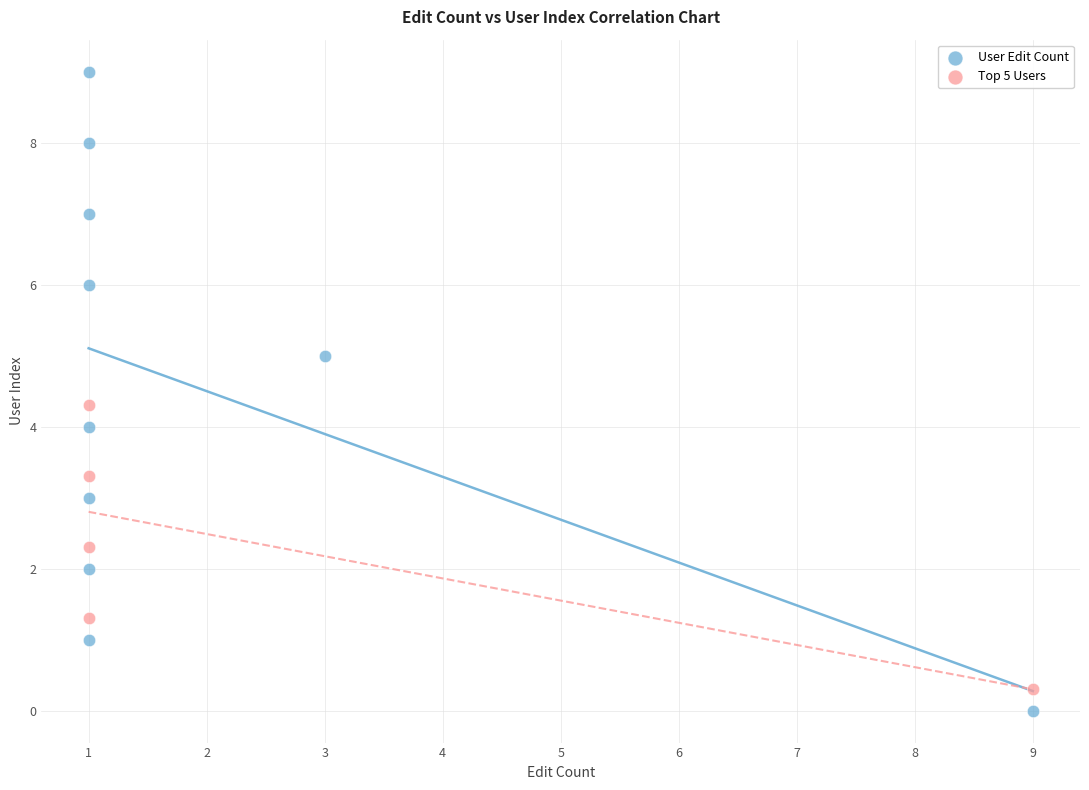

Which series has the widest spread of Y values?

User Edit Count